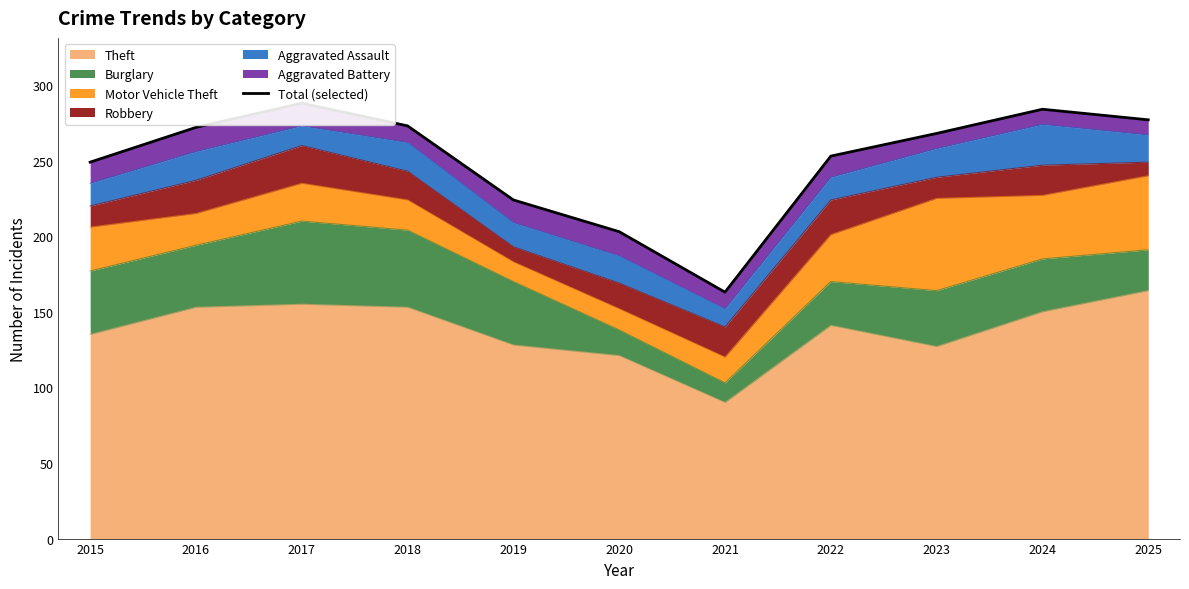

What is the ratio of the value at 2017 to the value at 2024?

1.0